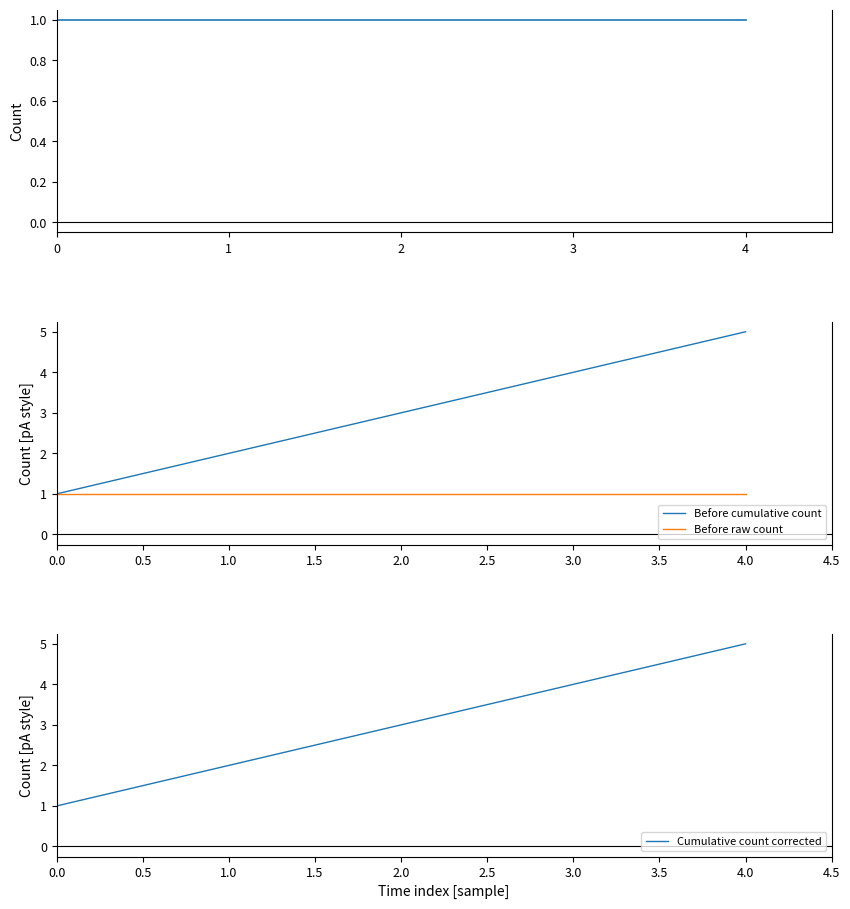

What is the difference between the Cumulative count corrected values at 4.0 and 3.0?

1